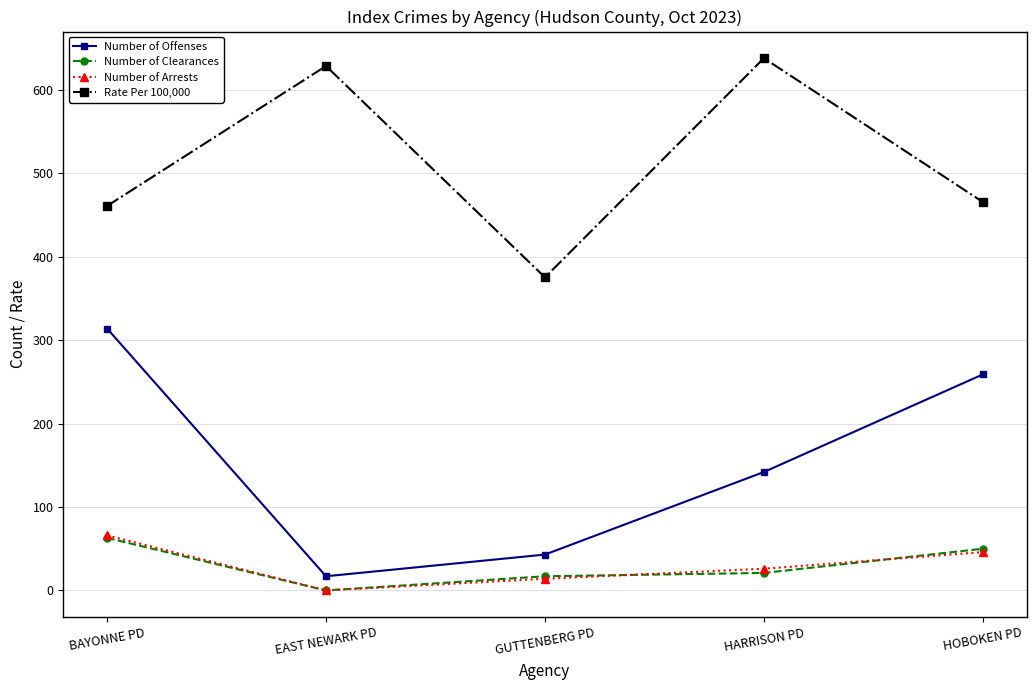

Which series has the widest spread of values?

Number of Offenses